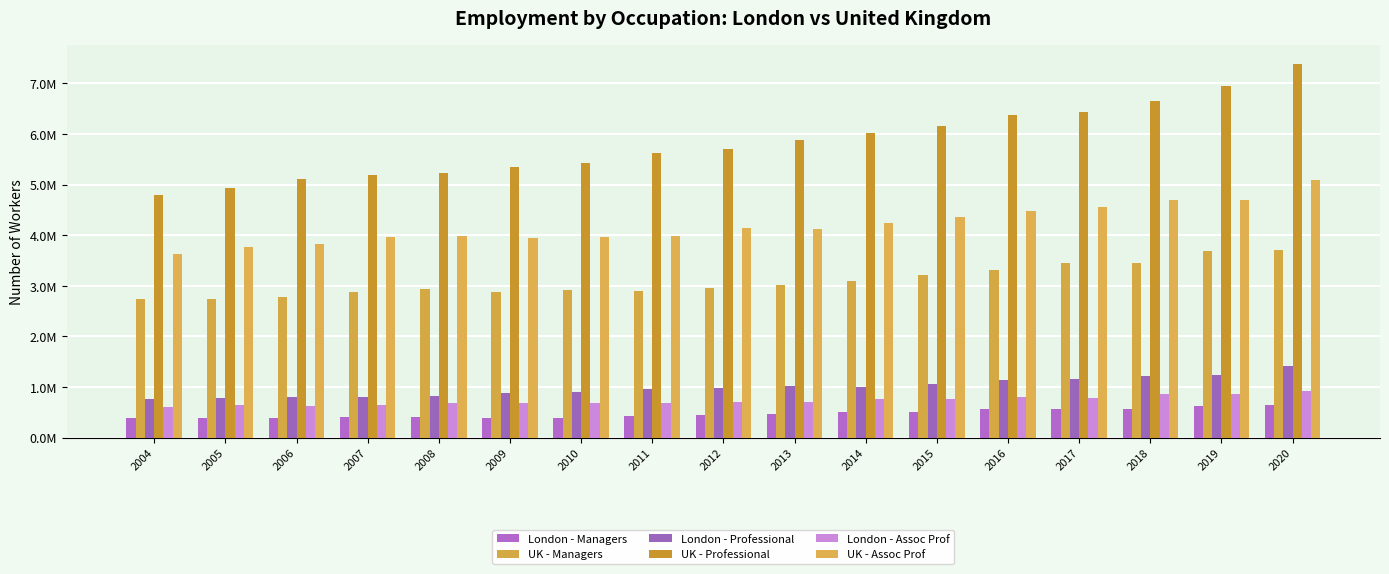

At which label is London - Assoc Prof closest to 764300?

2014